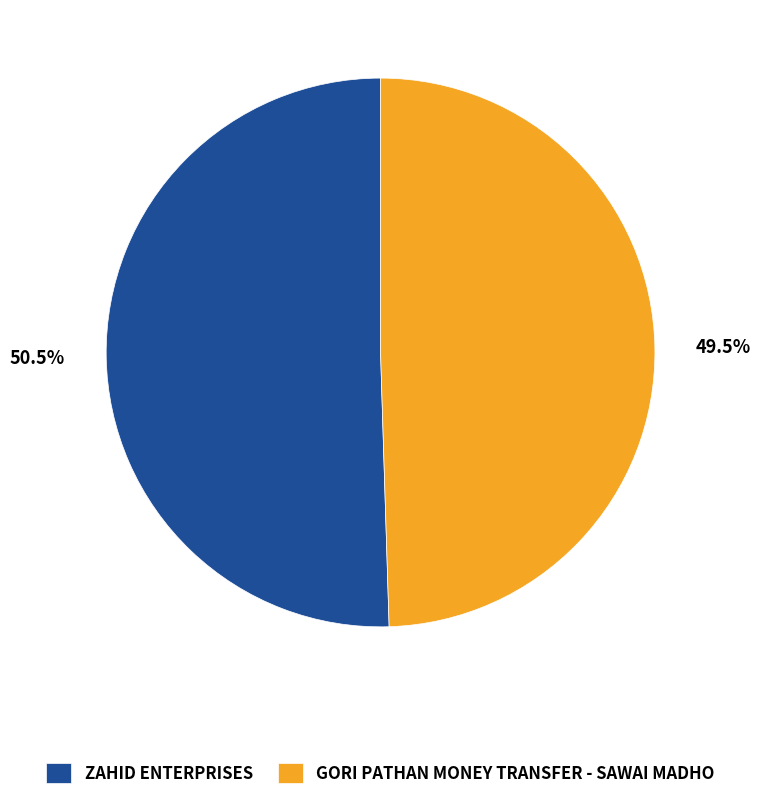

Combined, what portion of the pie is ZAHID ENTERPRISES and GORI PATHAN MONEY TRANSFER - SAWAI MADHO?

100.0%